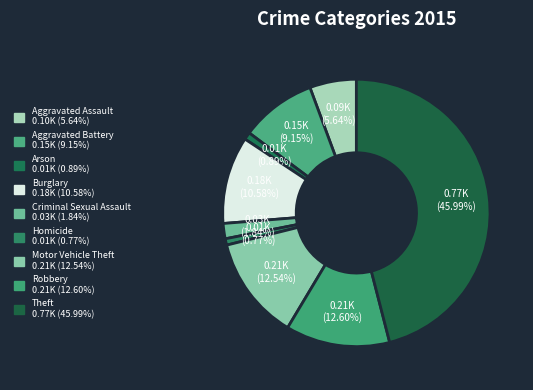

Which slice is the largest?

Theft